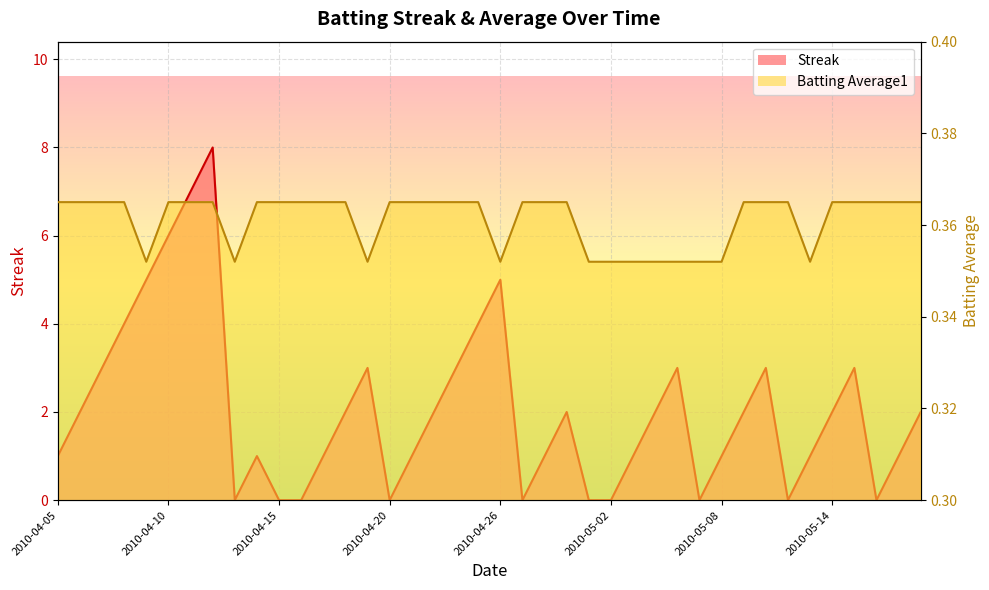

At which category is the sum across all series the highest?

2010-04-12